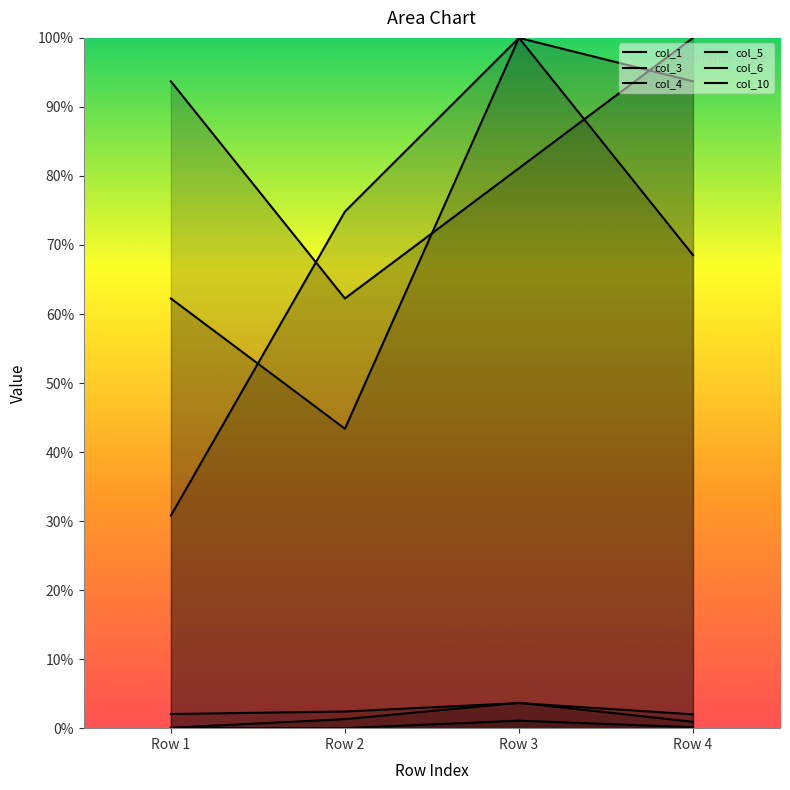

At which label is col_5 closest to 0?

Row 1